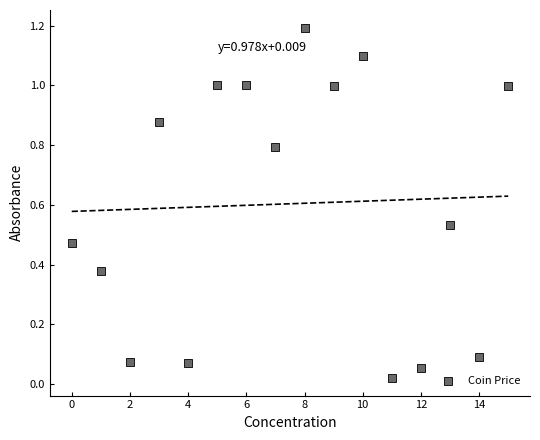

What is the range of Y values (max minus min)?

1.2